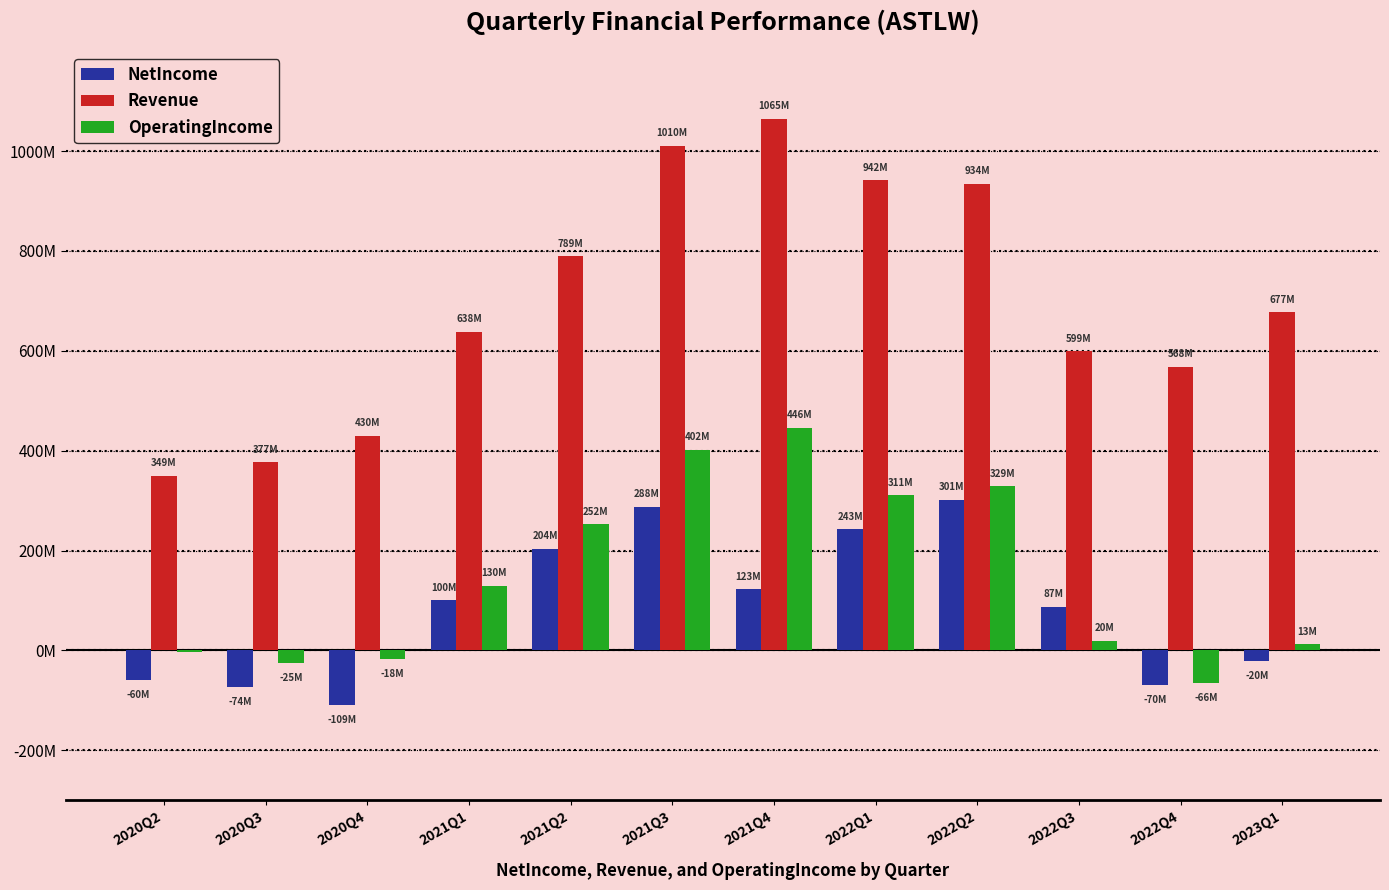

Are the bars grouped side by side (vs. stacked)?

Yes